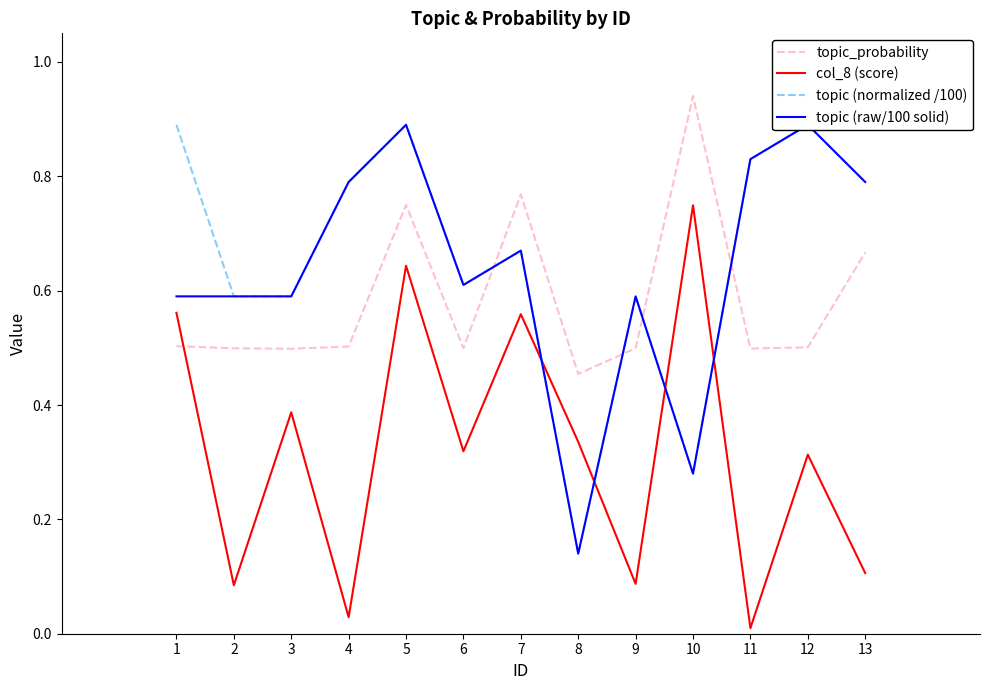

What is the difference between the maximum and minimum values in the topic_probability series?

0.5